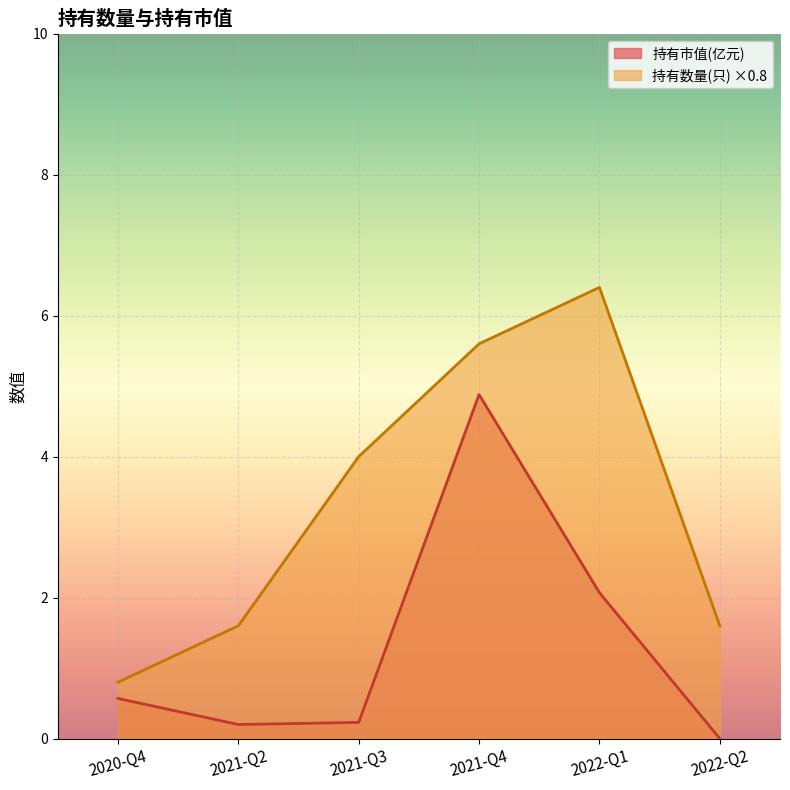

Where is the first local maximum for 持有数量(只)?

2022-Q1